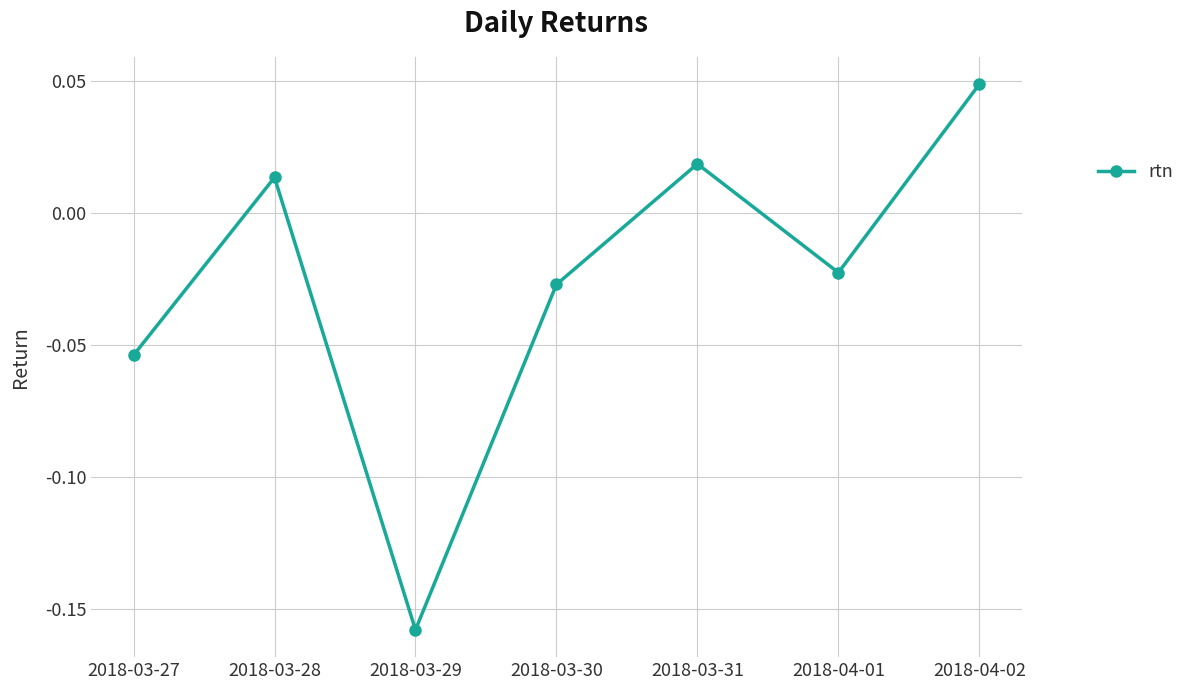

List the labels in order of value, smallest first.

2018-03-29, 2018-03-27, 2018-03-30, 2018-04-01, 2018-03-28, 2018-03-31, 2018-04-02